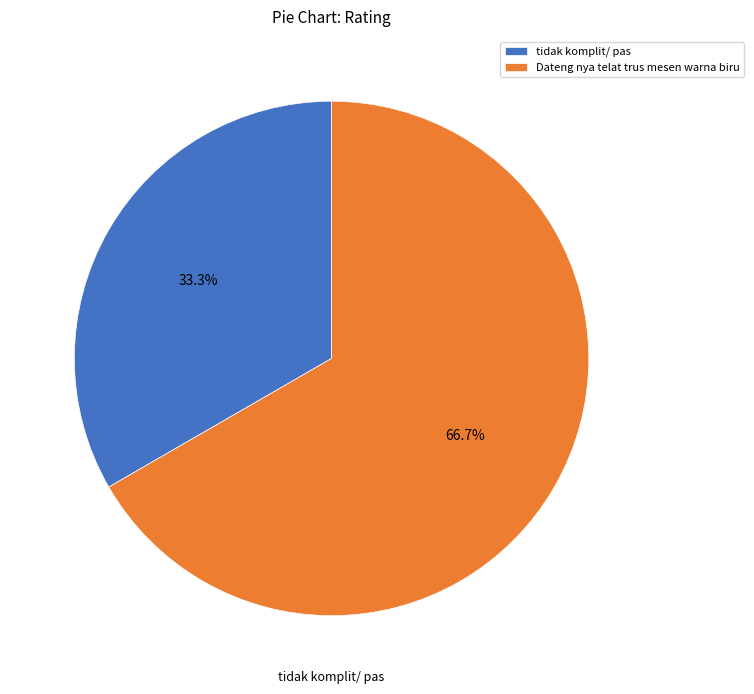

Which has a higher value, tidak komplit/ pas or Dateng nya telat trus mesen warna biru?

Dateng nya telat trus mesen warna biru